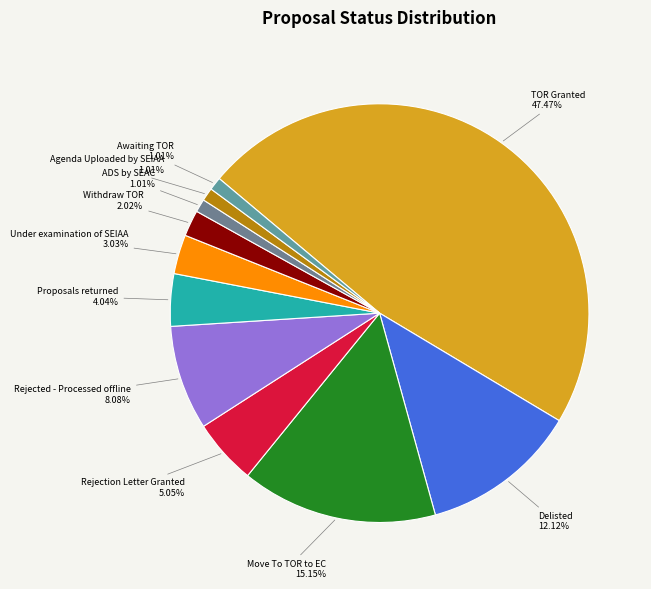

Do Rejection Letter Granted and Delisted together represent more than half of the pie?

No